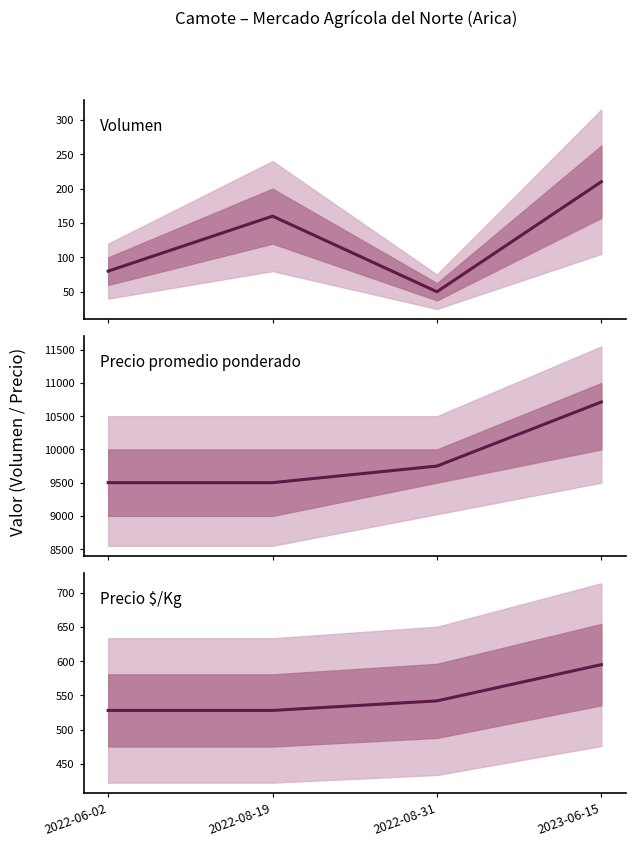

Where is the first local maximum for Volumen?

2022-08-19